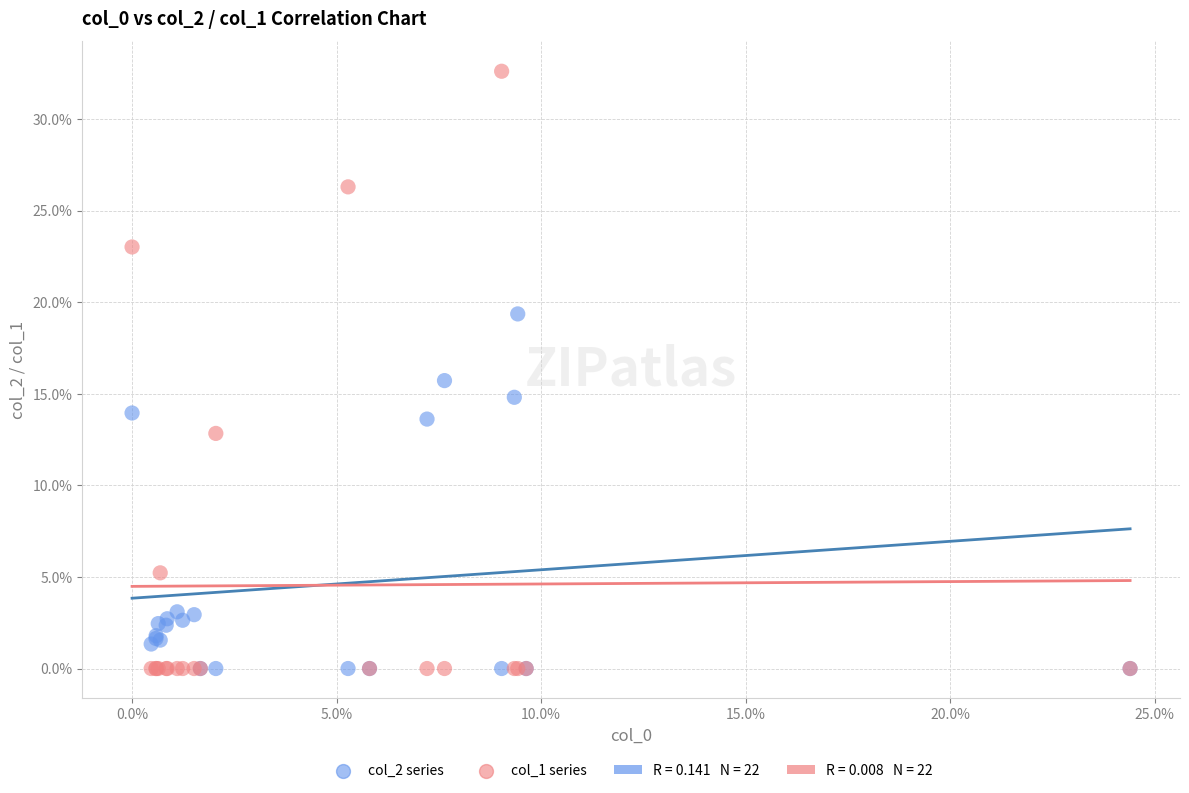

Which series contains the highest Y value?

col_1 series